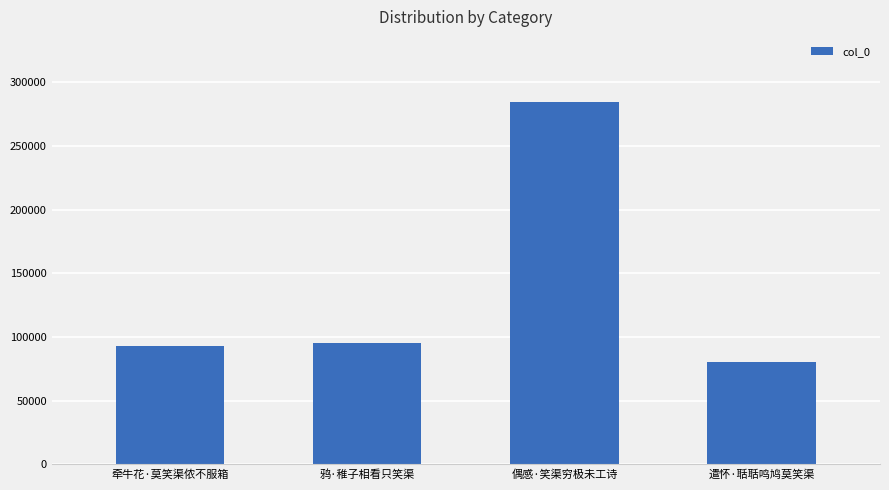

What is the difference between the maximum and second lowest values?

191808